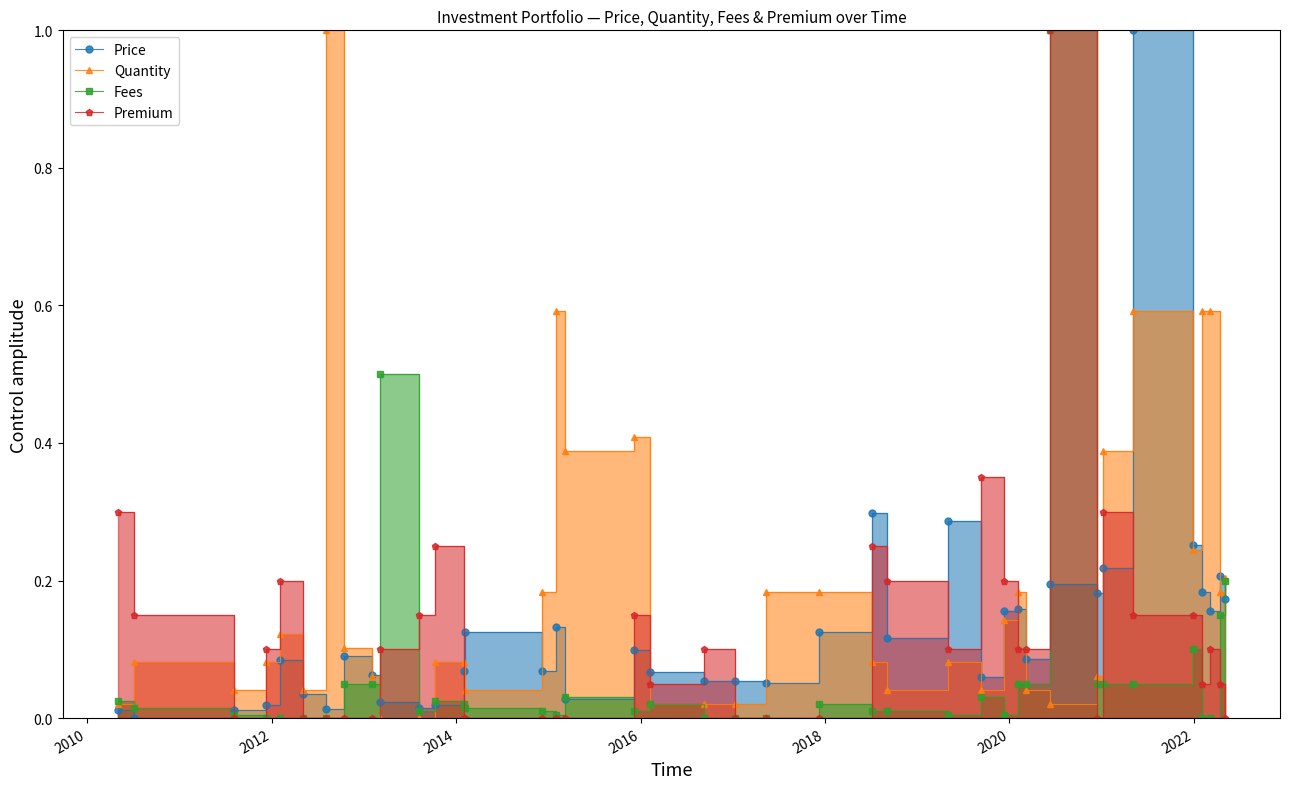

At which label is Fees closest to 0?

2014